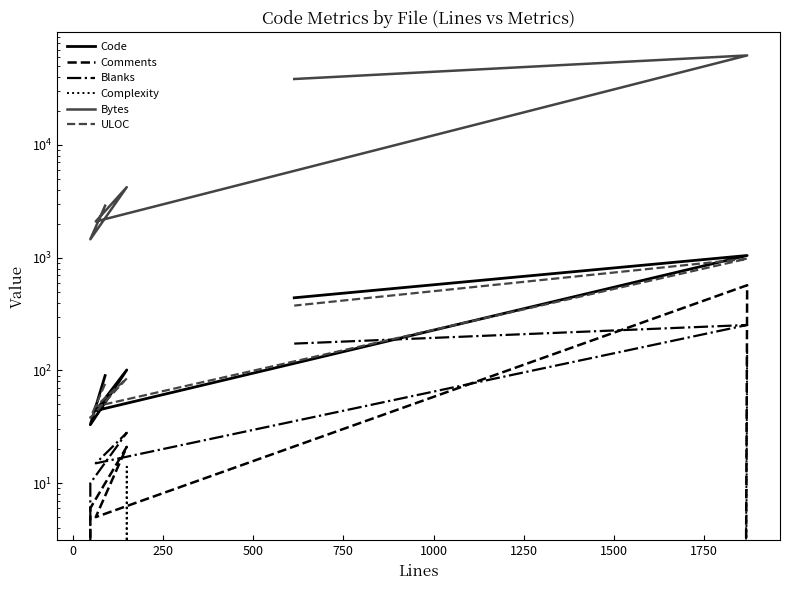

Which has a higher value, 250 or 750?

750